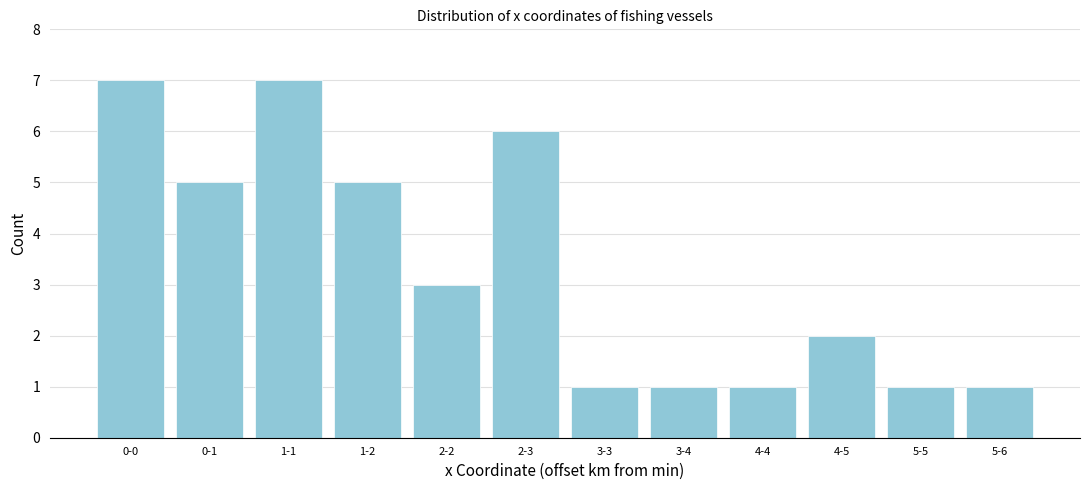

Reading left to right, what are all the values shown in this chart?

7	5	7	5	3	6	1	1	1	2	1	1